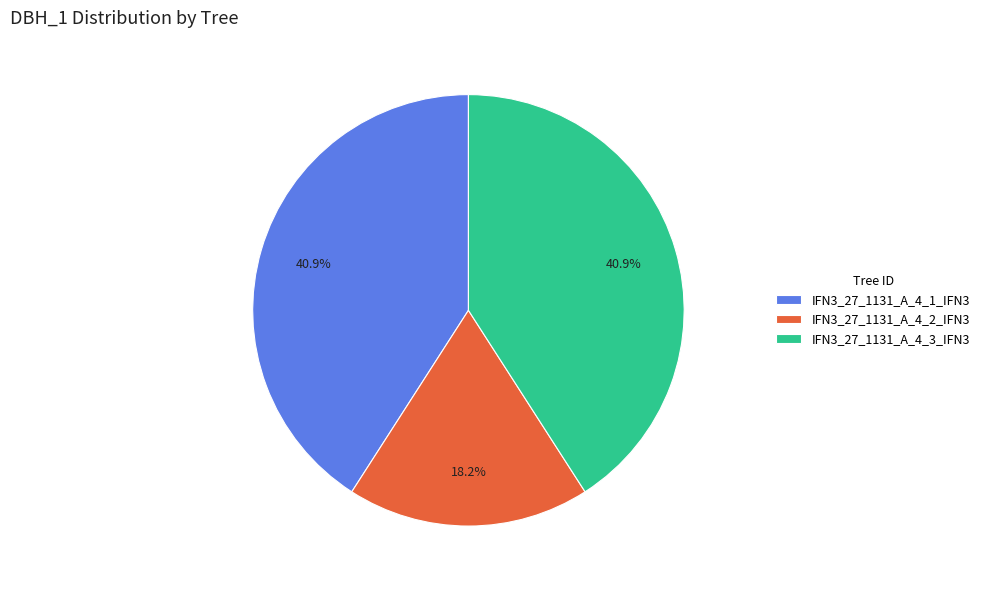

What is the ratio of the value at IFN3_27_1131_A_4_1_IFN3 to the value at IFN3_27_1131_A_4_2_IFN3?

2.2